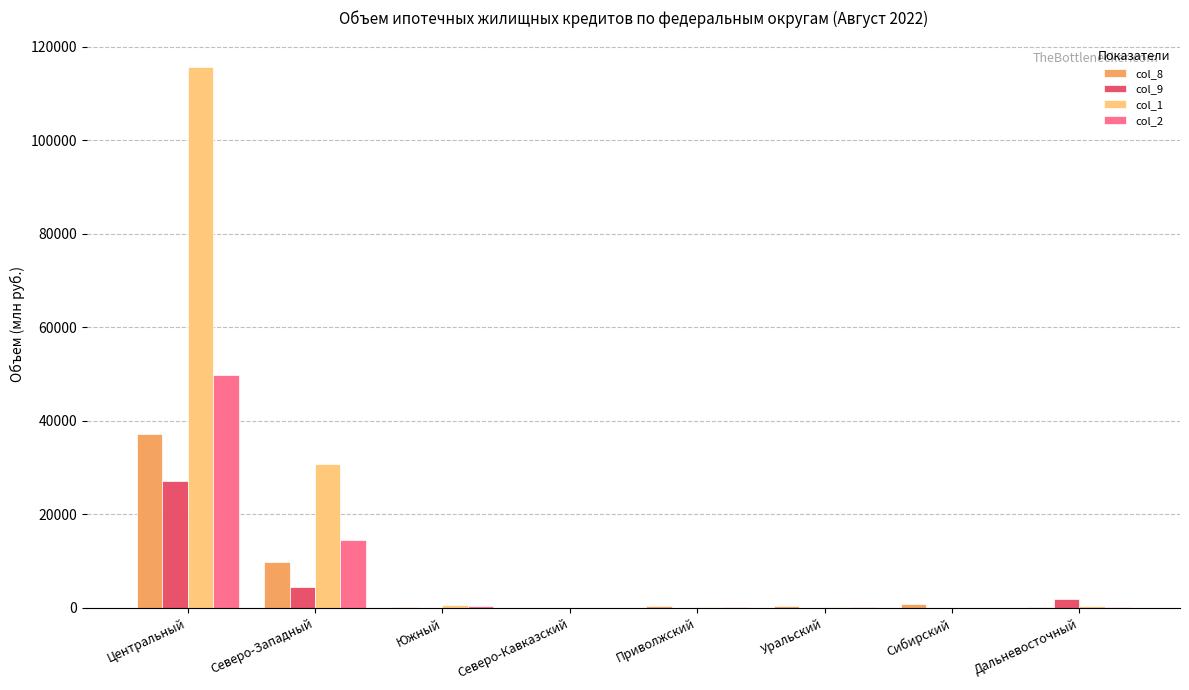

Which category has the highest value in the col_8 series?

Центральный